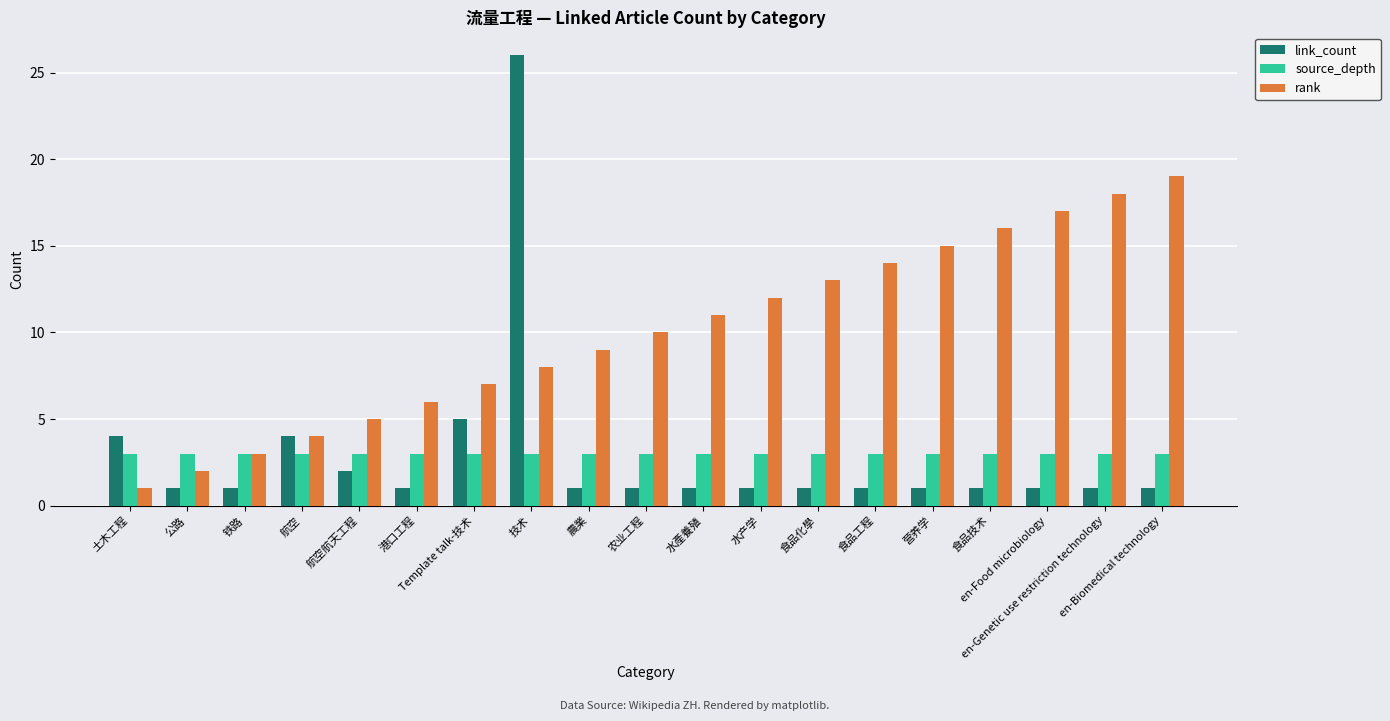

The rank series shows 7 at Template talk-技术. True or false?

True